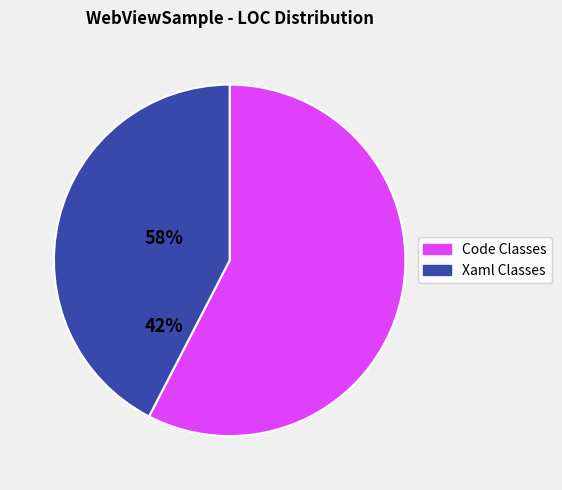

Is there any slice that represents more than half of the pie?

Yes